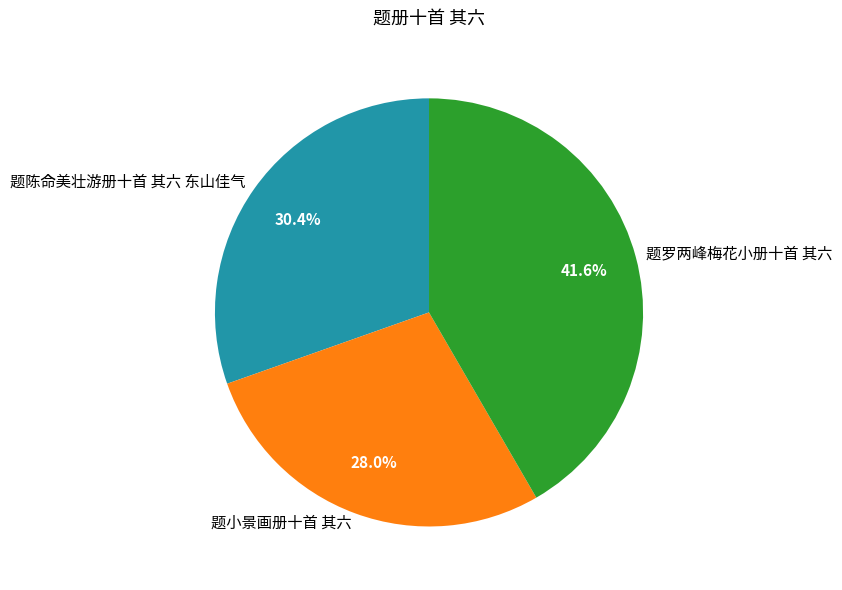

The 题小景画册十首 其六 slice represents 43% of the pie. True or false?

False